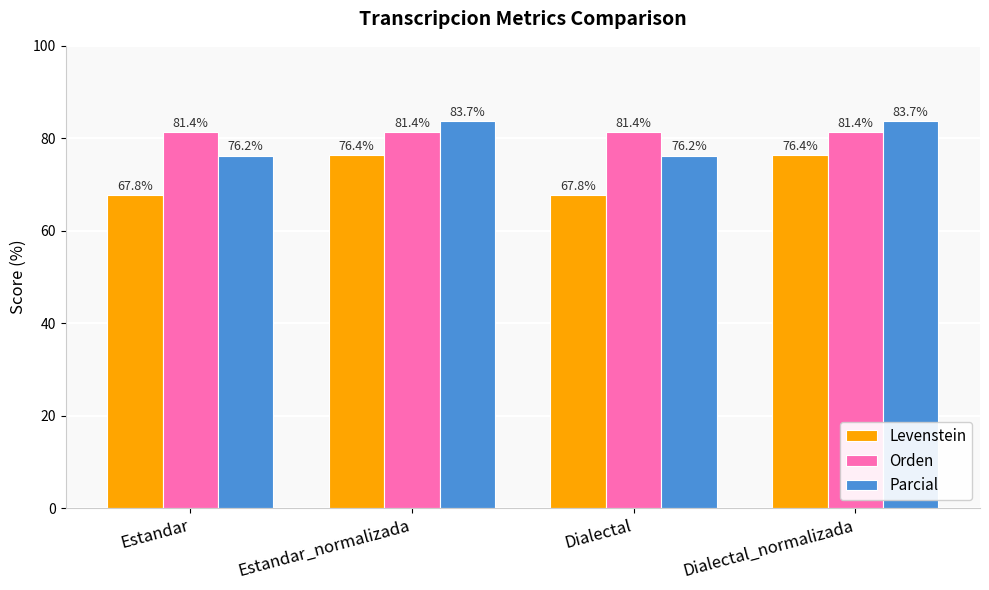

What is the spread (max minus min) of values at Estandar_normalizada?

7.3